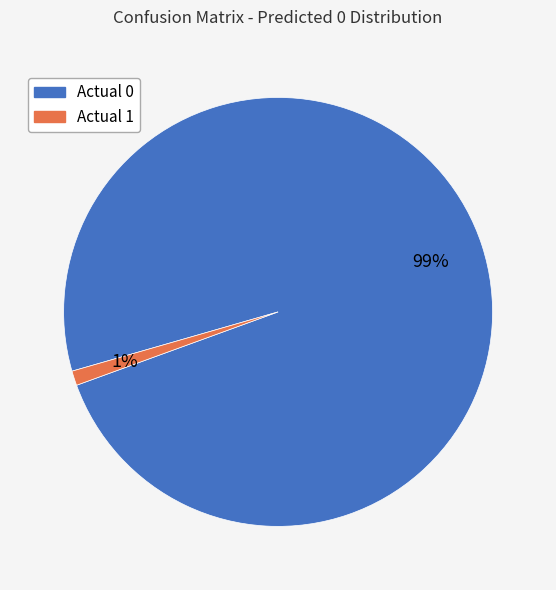

Does Actual 1 represent more than half of the total?

No